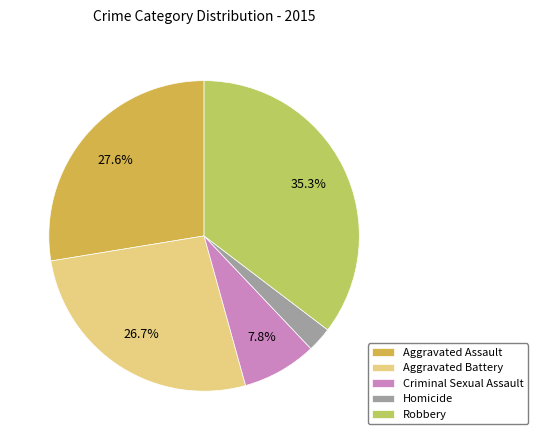

Is Homicide the majority of the pie?

No